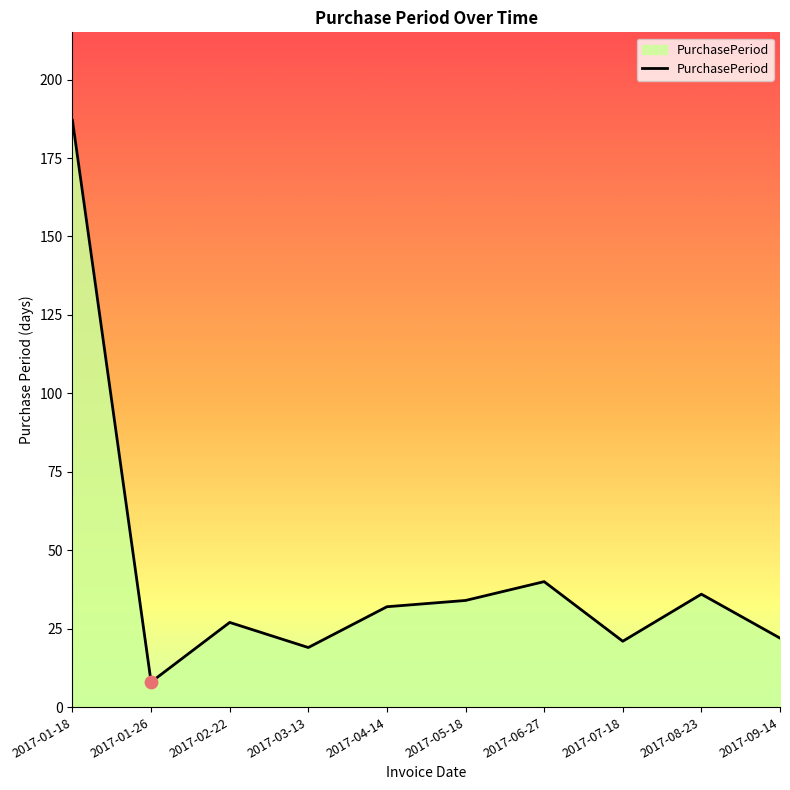

What is the ratio of the value at 2017-01-18 to the value at 2017-08-23?

5.2